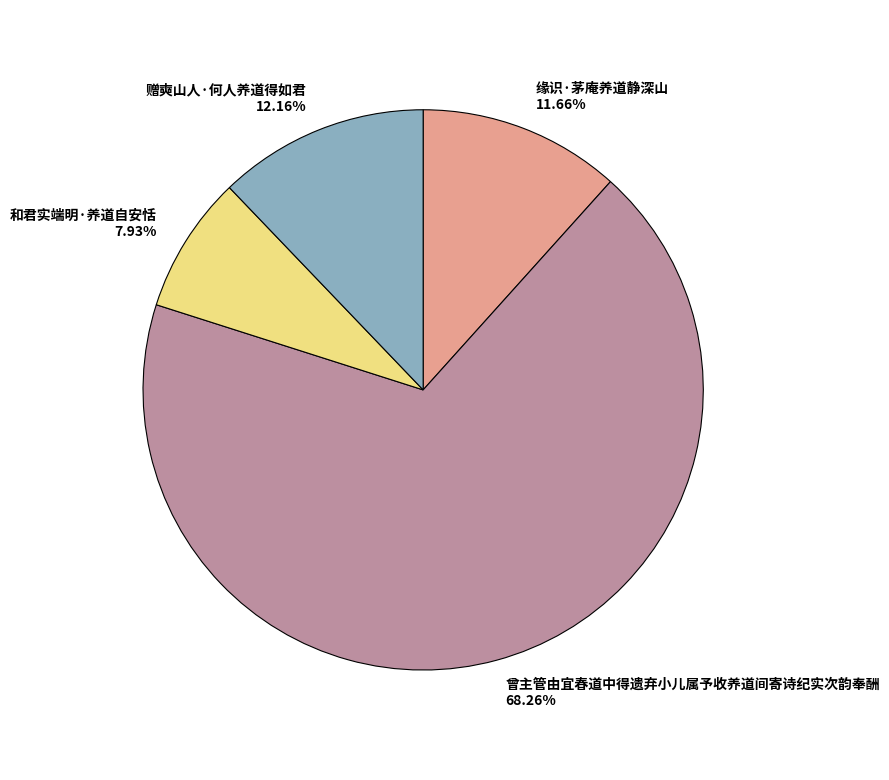

What is the ratio of the value at 赠奭山人·何人养道得如君 to the value at 和君实端明·养道自安恬?

1.5